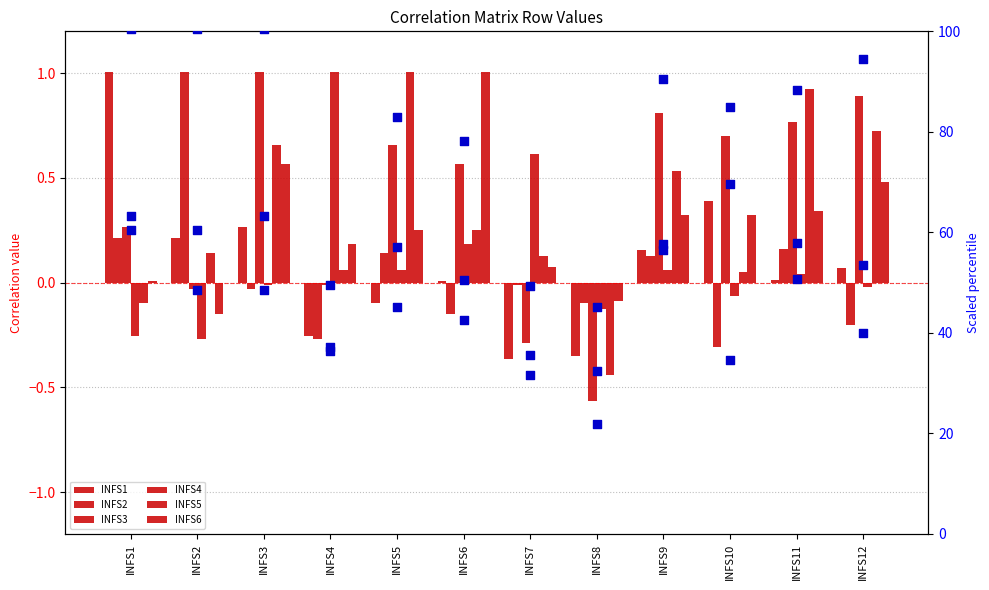

What are all the series names shown in the legend?

INFS1, INFS2, INFS3, INFS4, INFS5, INFS6